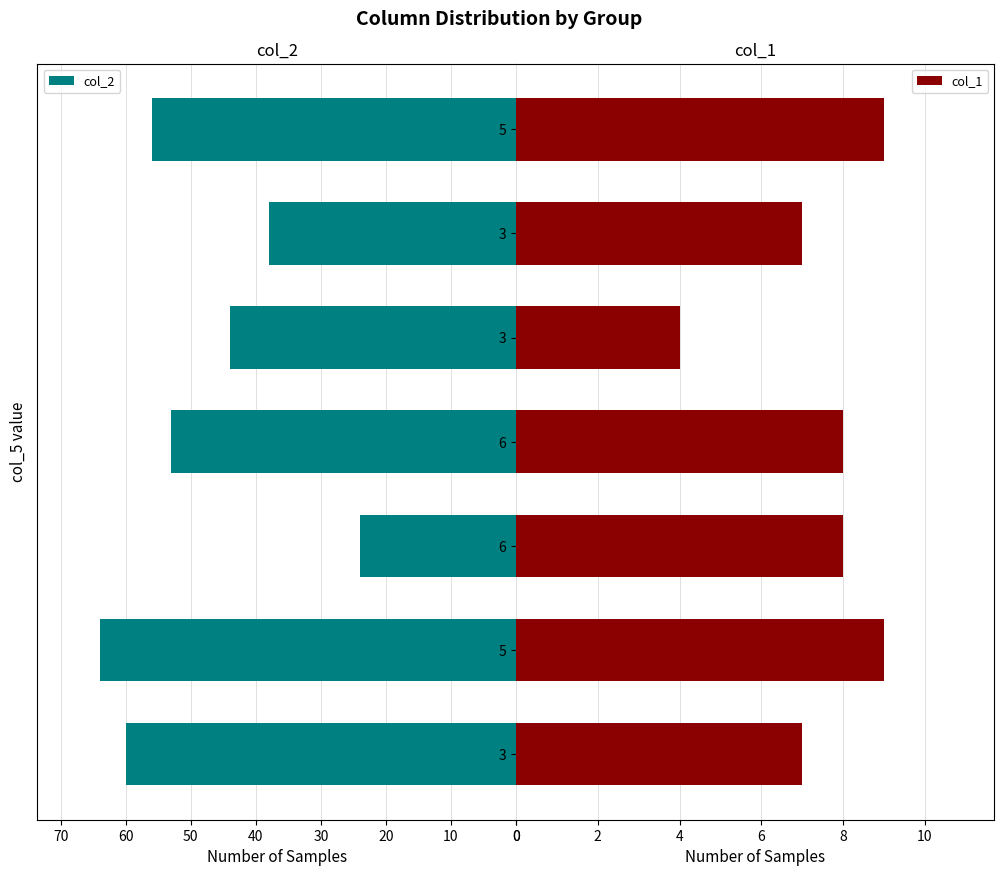

What is the difference between the maximum and minimum values in the col_2 series?

40